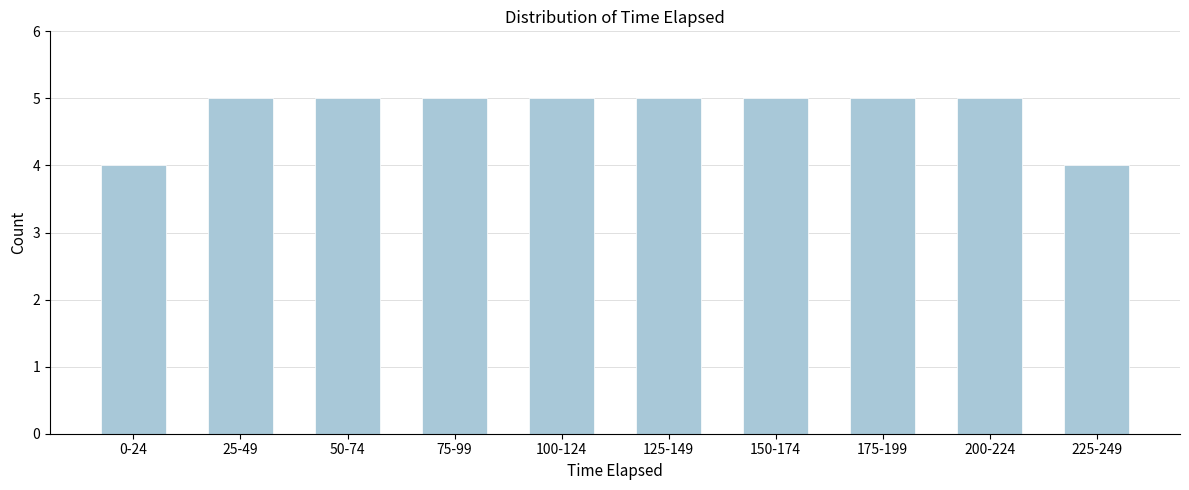

Reading right to left, what are all the values shown in this chart?

4	5	5	5	5	5	5	5	5	4